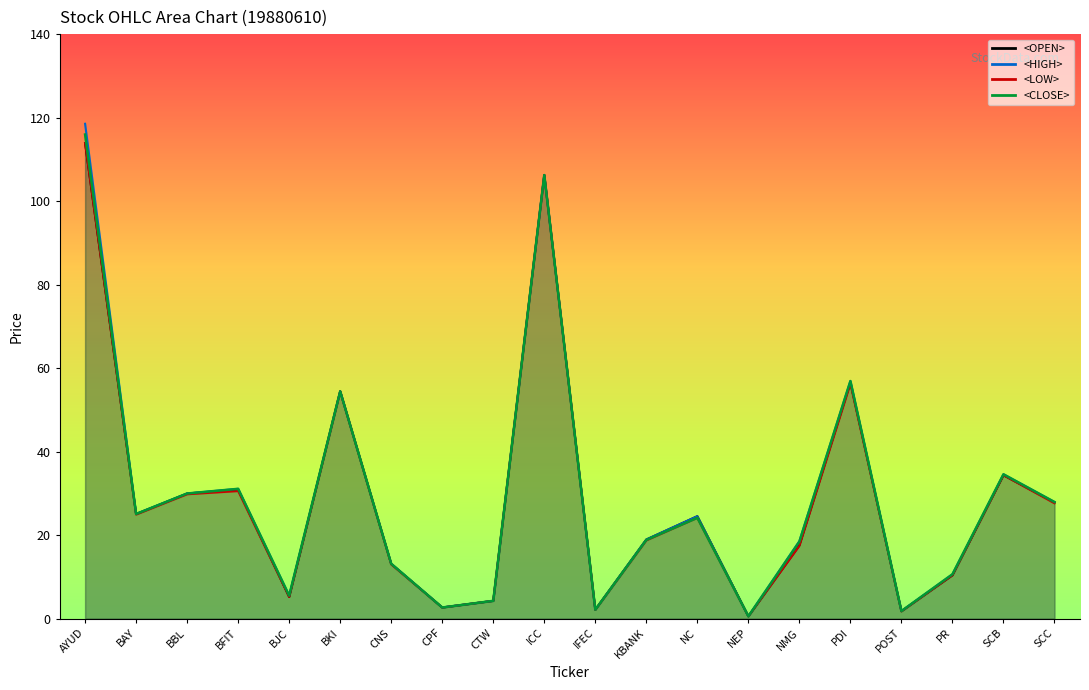

Is the value of <HIGH> at BFIT greater than the value of <LOW> at CPF?

Yes